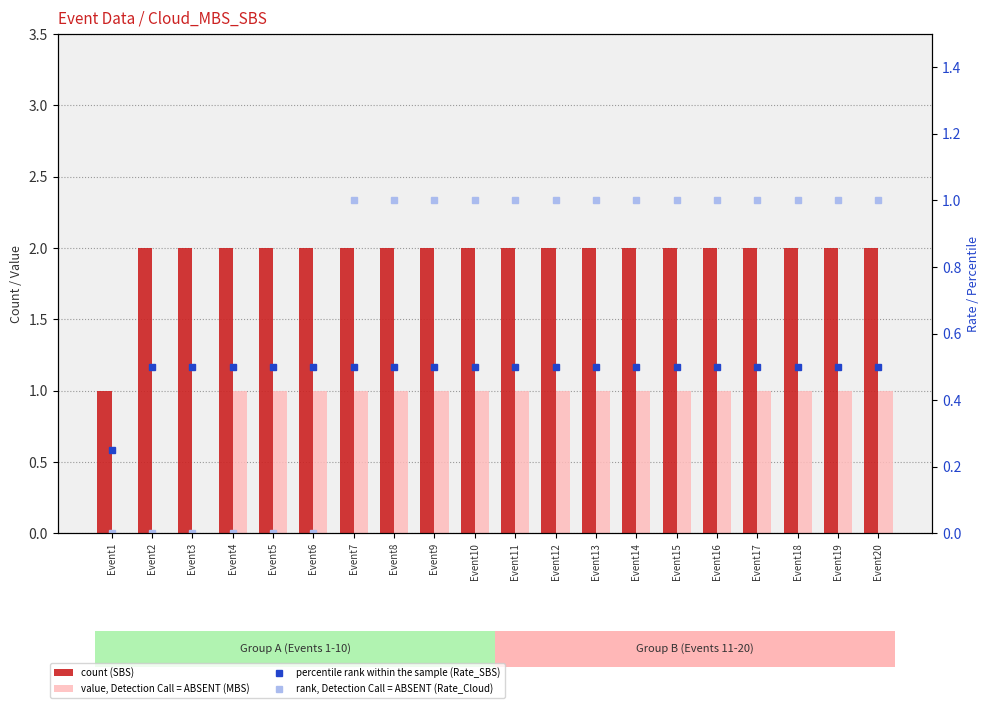

Count the number of categories in the chart.

20